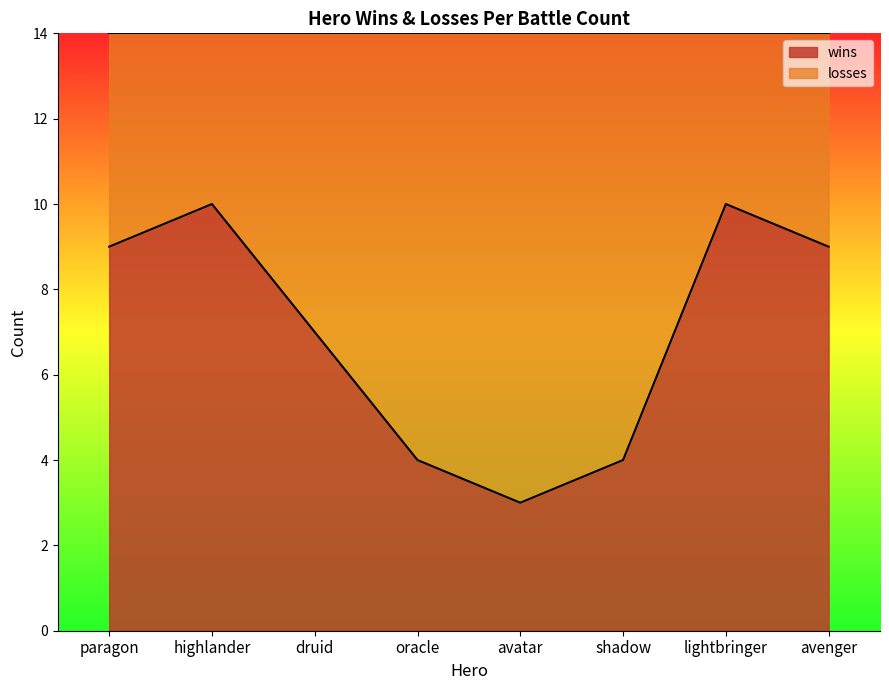

What is the value of the 4th point from the left?

4